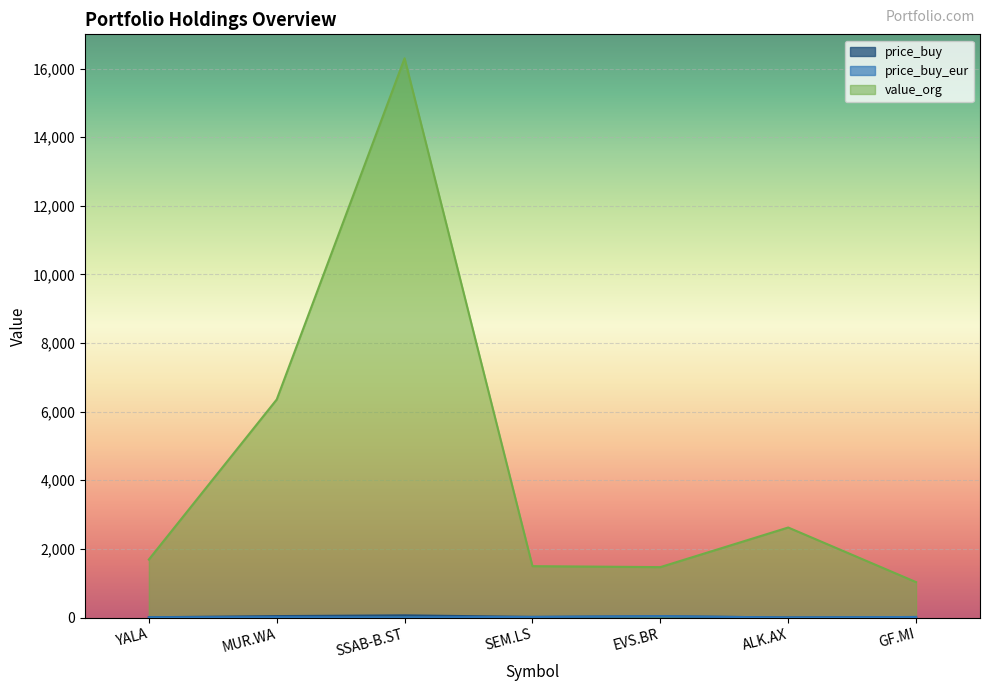

Which series has the largest total across all categories?

value_org